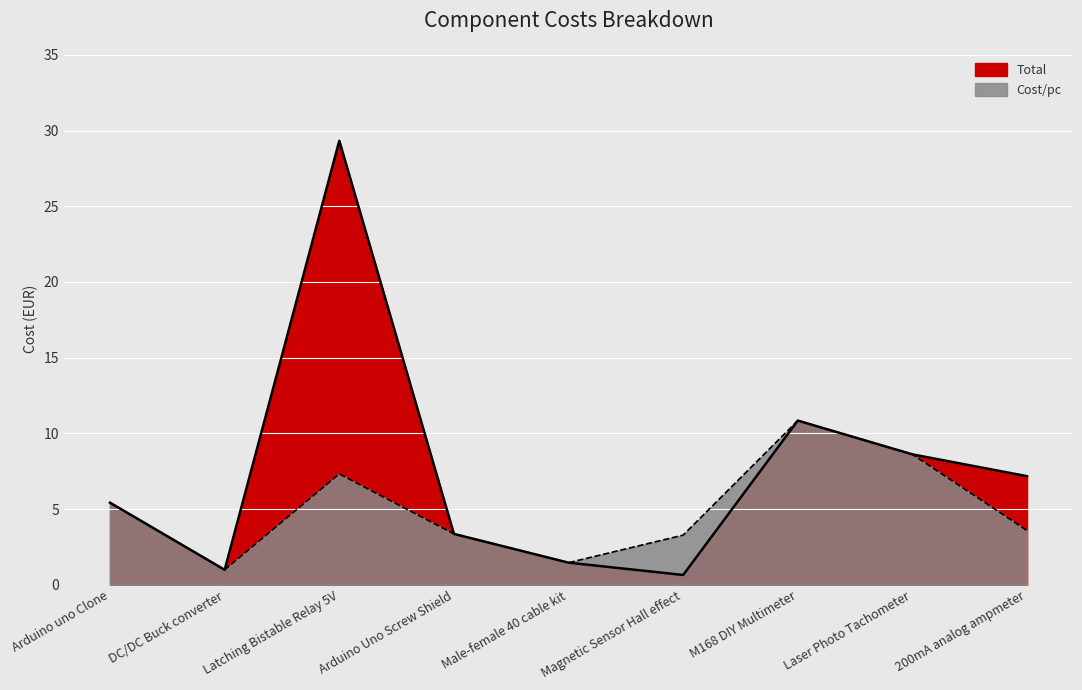

How many distinct data groups are displayed?

2